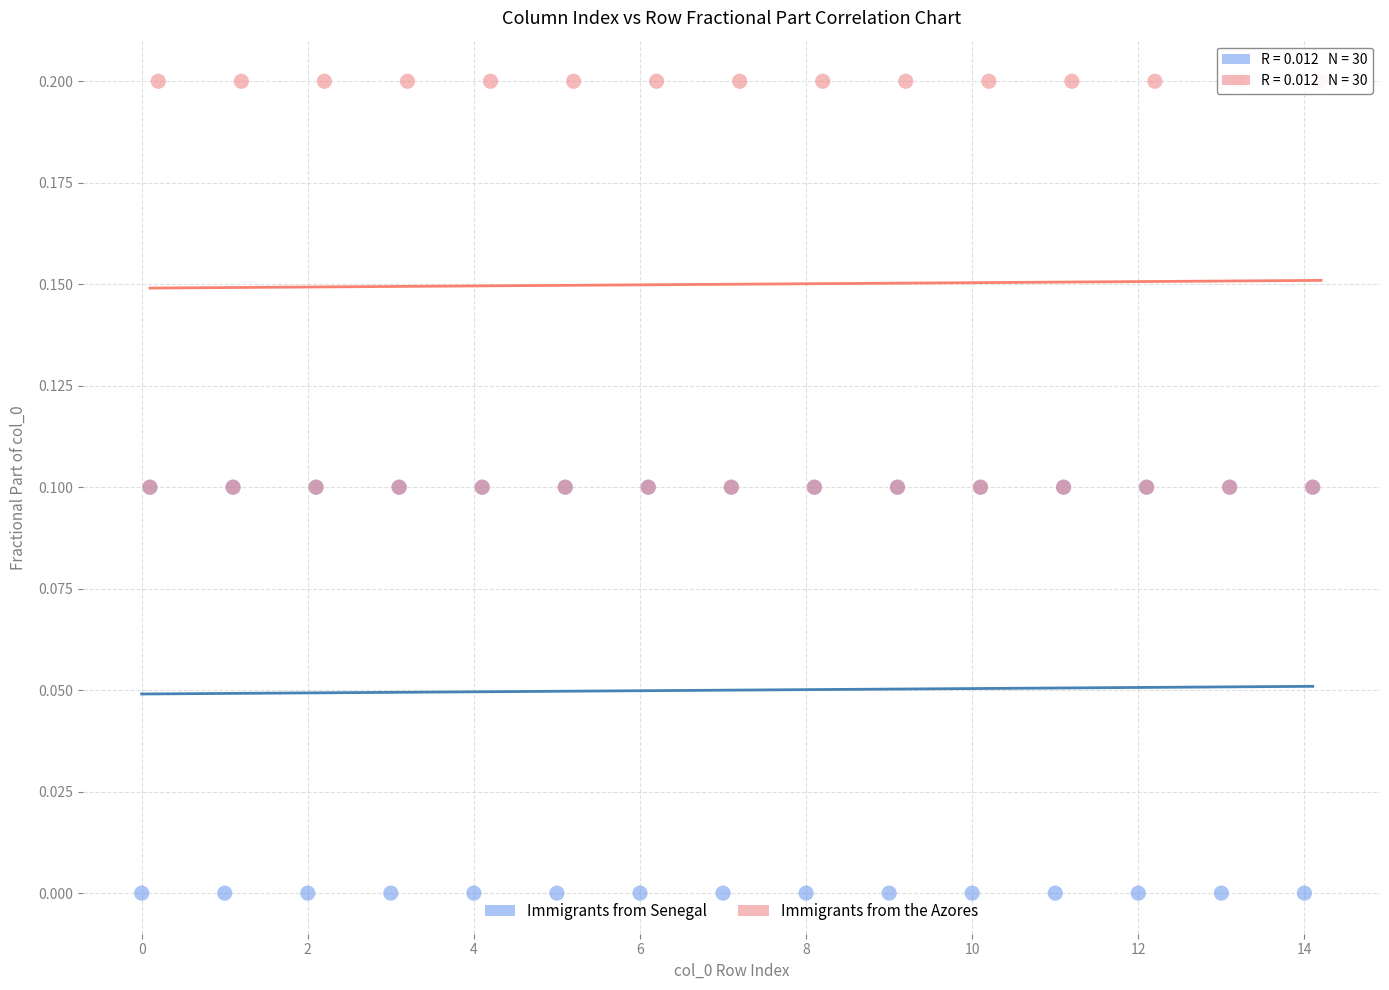

Which series contains the highest Y value?

Immigrants from the Azores